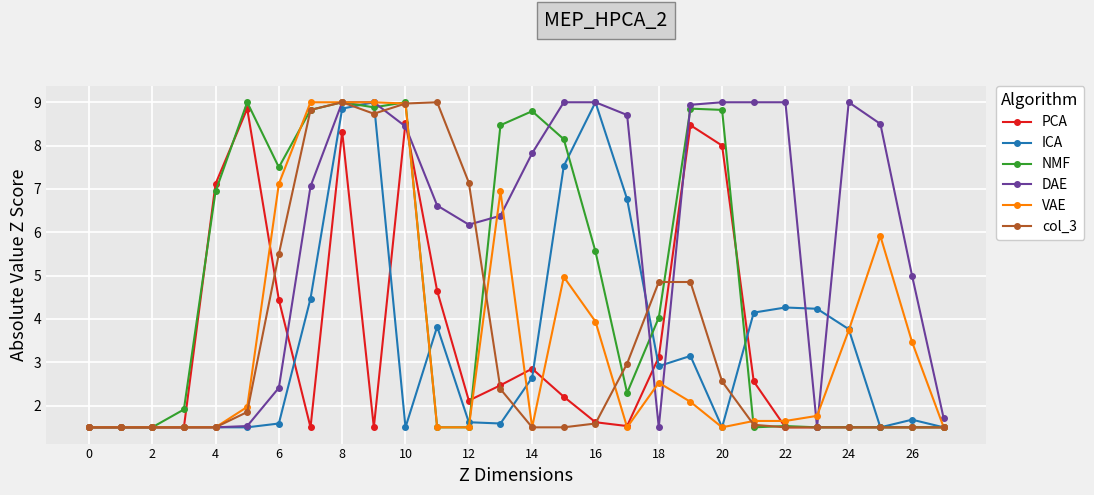

What are all the series names shown in the legend?

PCA, ICA, NMF, DAE, VAE, col_3